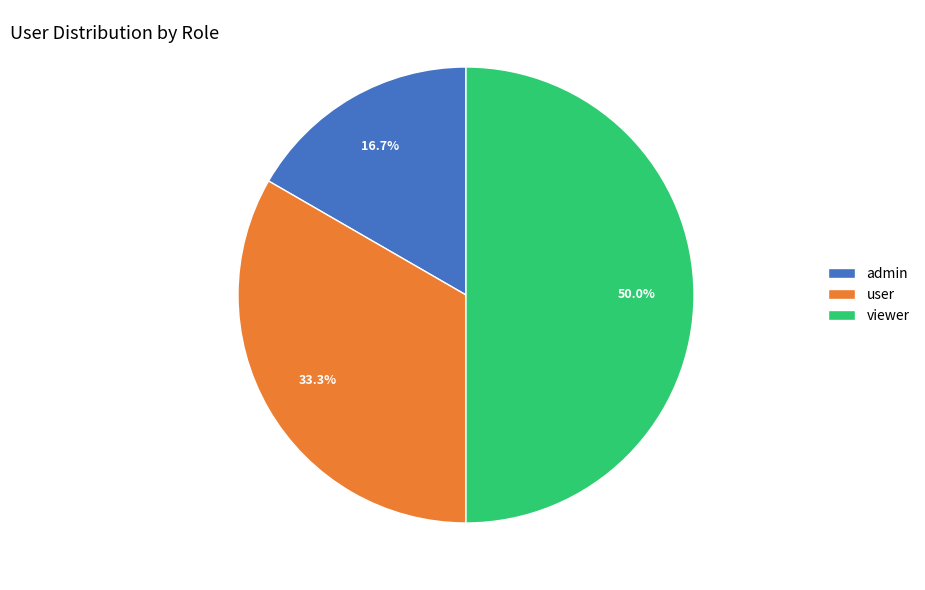

Is admin the majority of the pie?

No